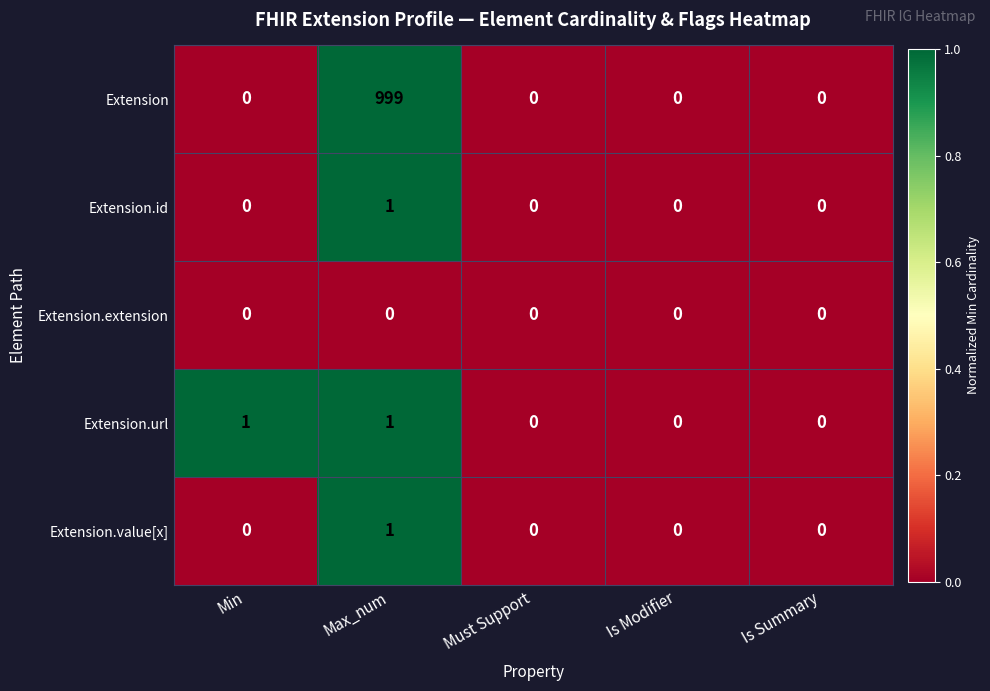

Which series has the largest total across all categories?

Extension